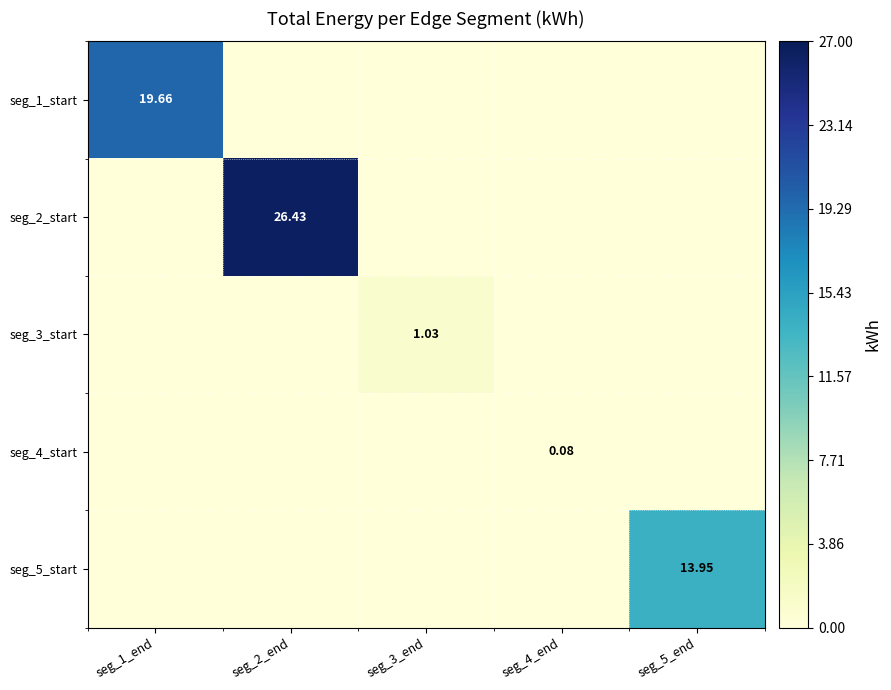

Between seg_1_end and seg_5_end, which is larger?

seg_1_end